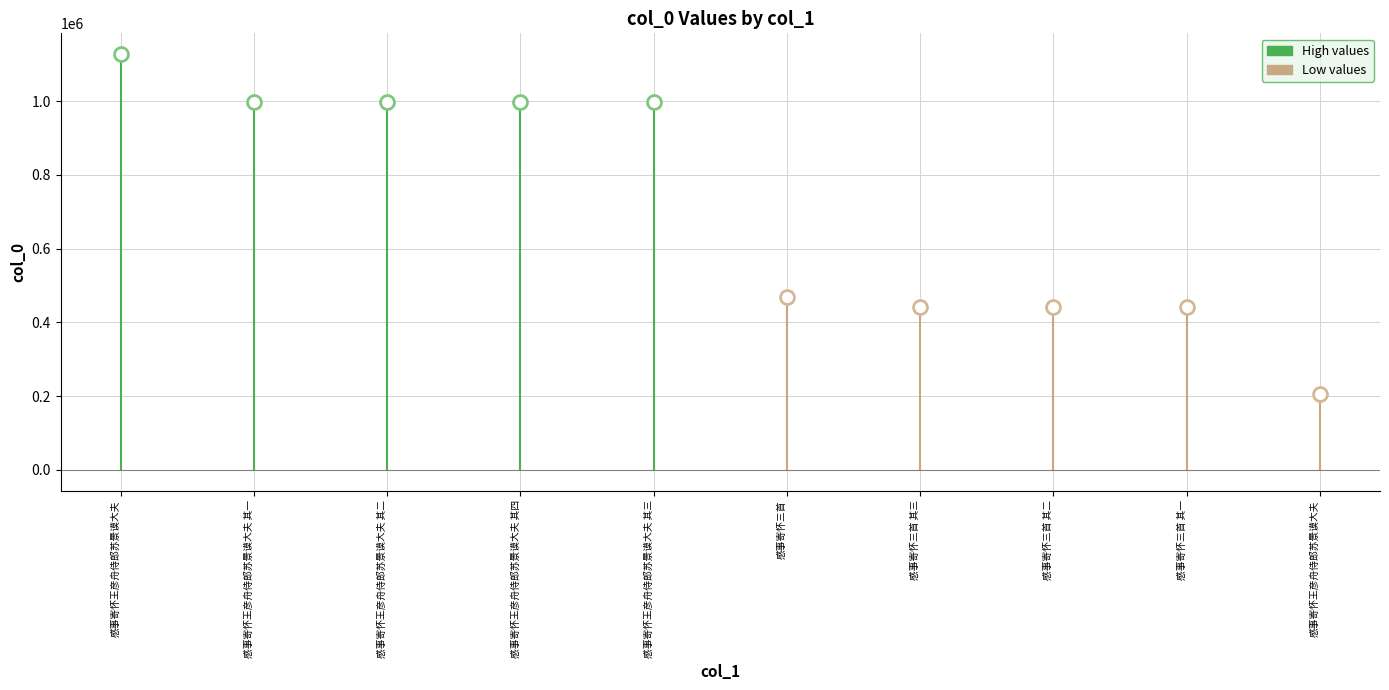

Which category has the lowest value across all series?

感事寄怀王彦舟侍郎苏景谟大夫